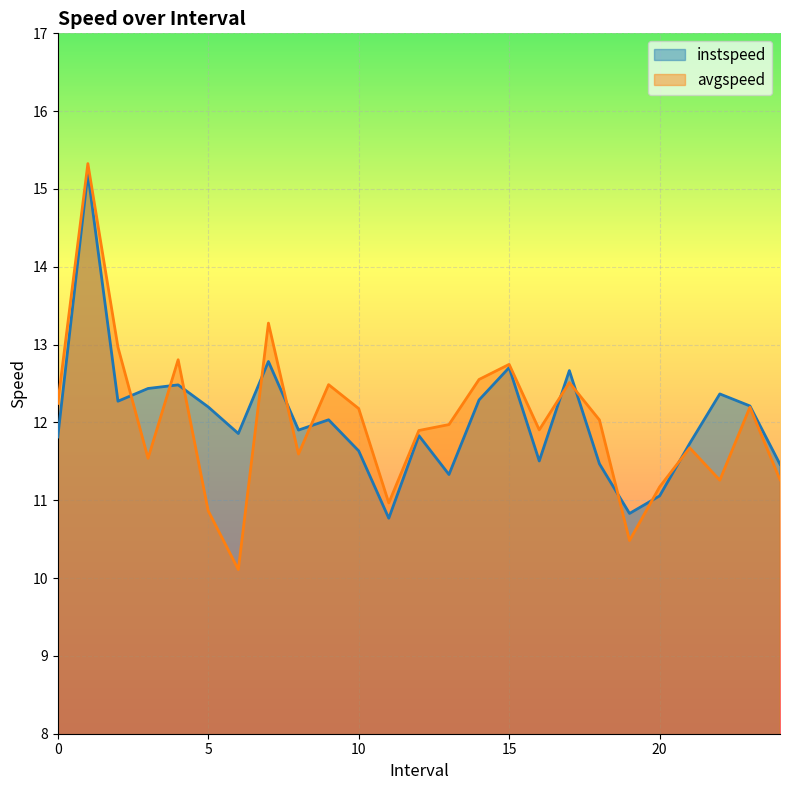

What position from the left is 18.0?

19